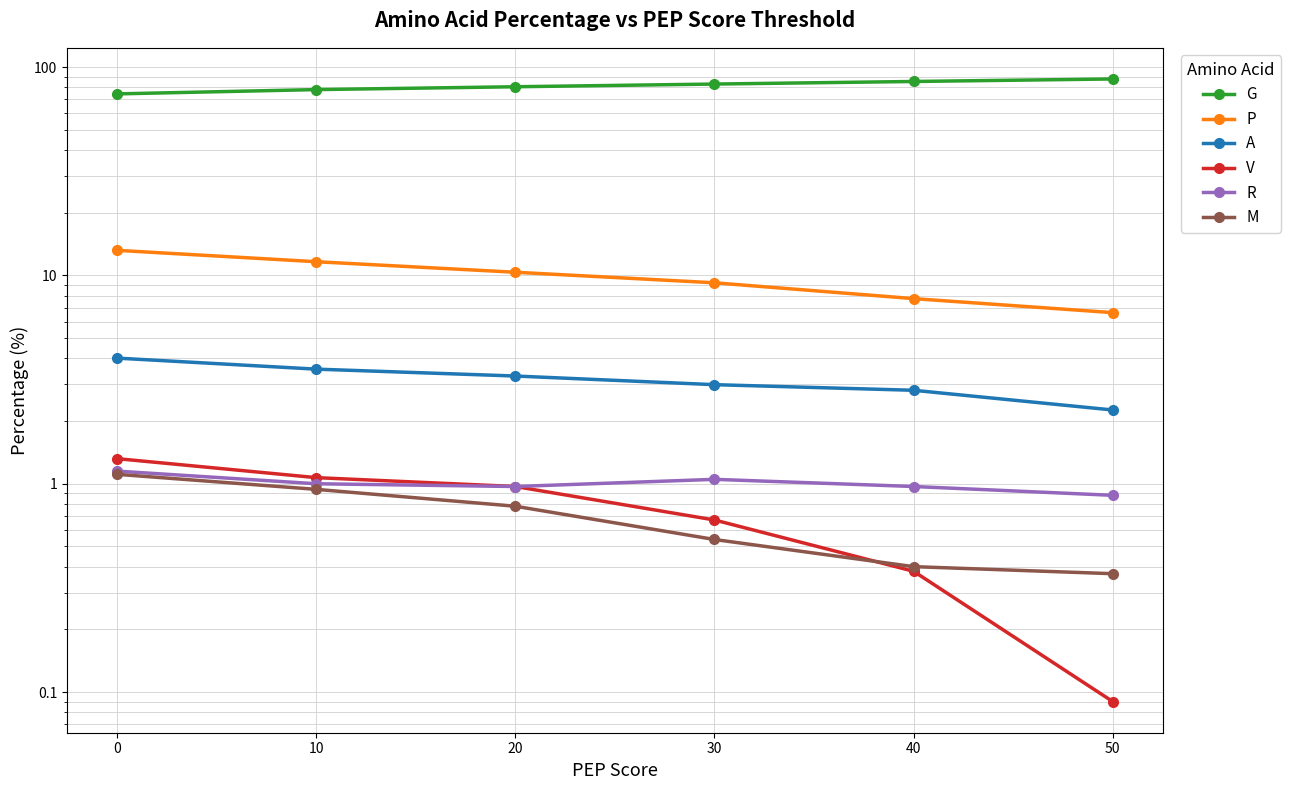

What are all the series names shown in the legend?

G, P, A, V, R, M